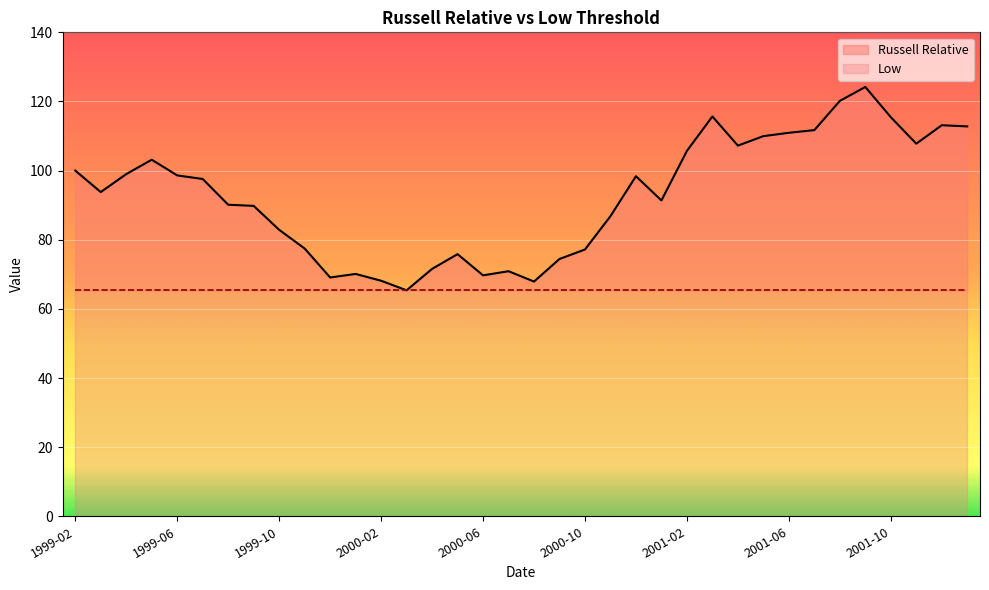

Is it true that the value at 1999-07 is 138.7?

False